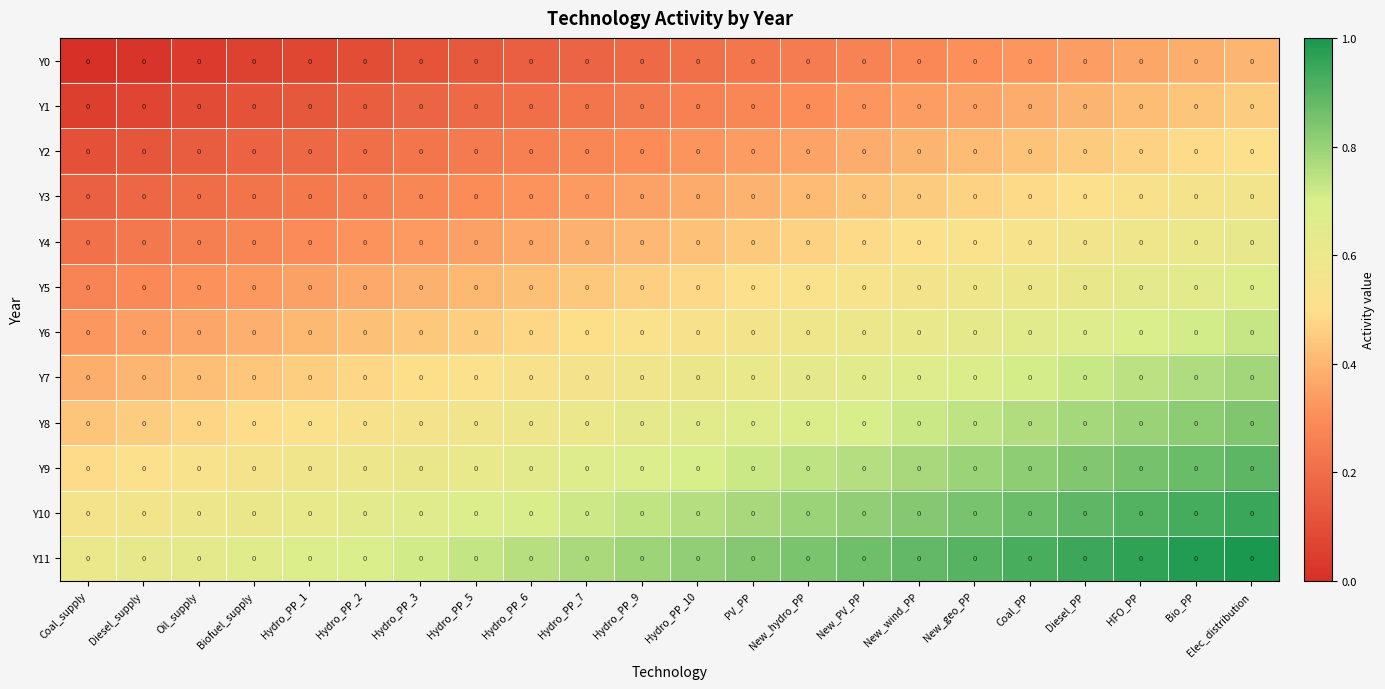

Reading left to right, transcribe all the data shown in this chart.

row_0: 0.0	0.0	0.0	0.1	0.1	0.1	0.1	0.1	0.2	0.2	0.2	0.2	0.2	0.2	0.3	0.3	0.3	0.3	0.3	0.4	0.4	0.4
row_1: 0.1	0.1	0.1	0.1	0.1	0.1	0.2	0.2	0.2	0.2	0.2	0.3	0.3	0.3	0.3	0.3	0.4	0.4	0.4	0.4	0.4	0.5
row_2: 0.1	0.1	0.1	0.2	0.2	0.2	0.2	0.2	0.3	0.3	0.3	0.3	0.3	0.4	0.4	0.4	0.4	0.4	0.5	0.5	0.5	0.5
row_3: 0.2	0.2	0.2	0.2	0.2	0.3	0.3	0.3	0.3	0.3	0.4	0.4	0.4	0.4	0.4	0.4	0.5	0.5	0.5	0.5	0.5	0.6
row_4: 0.2	0.2	0.3	0.3	0.3	0.3	0.3	0.4	0.4	0.4	0.4	0.4	0.4	0.5	0.5	0.5	0.5	0.5	0.6	0.6	0.6	0.6
row_5: 0.3	0.3	0.3	0.3	0.3	0.4	0.4	0.4	0.4	0.4	0.5	0.5	0.5	0.5	0.5	0.6	0.6	0.6	0.6	0.6	0.7	0.7
row_6: 0.3	0.3	0.4	0.4	0.4	0.4	0.4	0.5	0.5	0.5	0.5	0.5	0.6	0.6	0.6	0.6	0.6	0.7	0.7	0.7	0.7	0.7
row_7: 0.4	0.4	0.4	0.4	0.5	0.5	0.5	0.5	0.5	0.6	0.6	0.6	0.6	0.6	0.6	0.7	0.7	0.7	0.7	0.7	0.8	0.8
row_8: 0.4	0.5	0.5	0.5	0.5	0.5	0.6	0.6	0.6	0.6	0.6	0.6	0.7	0.7	0.7	0.7	0.7	0.8	0.8	0.8	0.8	0.8
row_9: 0.5	0.5	0.5	0.5	0.6	0.6	0.6	0.6	0.6	0.7	0.7	0.7	0.7	0.7	0.8	0.8	0.8	0.8	0.8	0.9	0.9	0.9
row_10: 0.5	0.6	0.6	0.6	0.6	0.6	0.7	0.7	0.7	0.7	0.7	0.8	0.8	0.8	0.8	0.8	0.9	0.9	0.9	0.9	0.9	0.9
row_11: 0.6	0.6	0.6	0.7	0.7	0.7	0.7	0.7	0.8	0.8	0.8	0.8	0.8	0.8	0.9	0.9	0.9	0.9	0.9	1.0	1.0	1.0